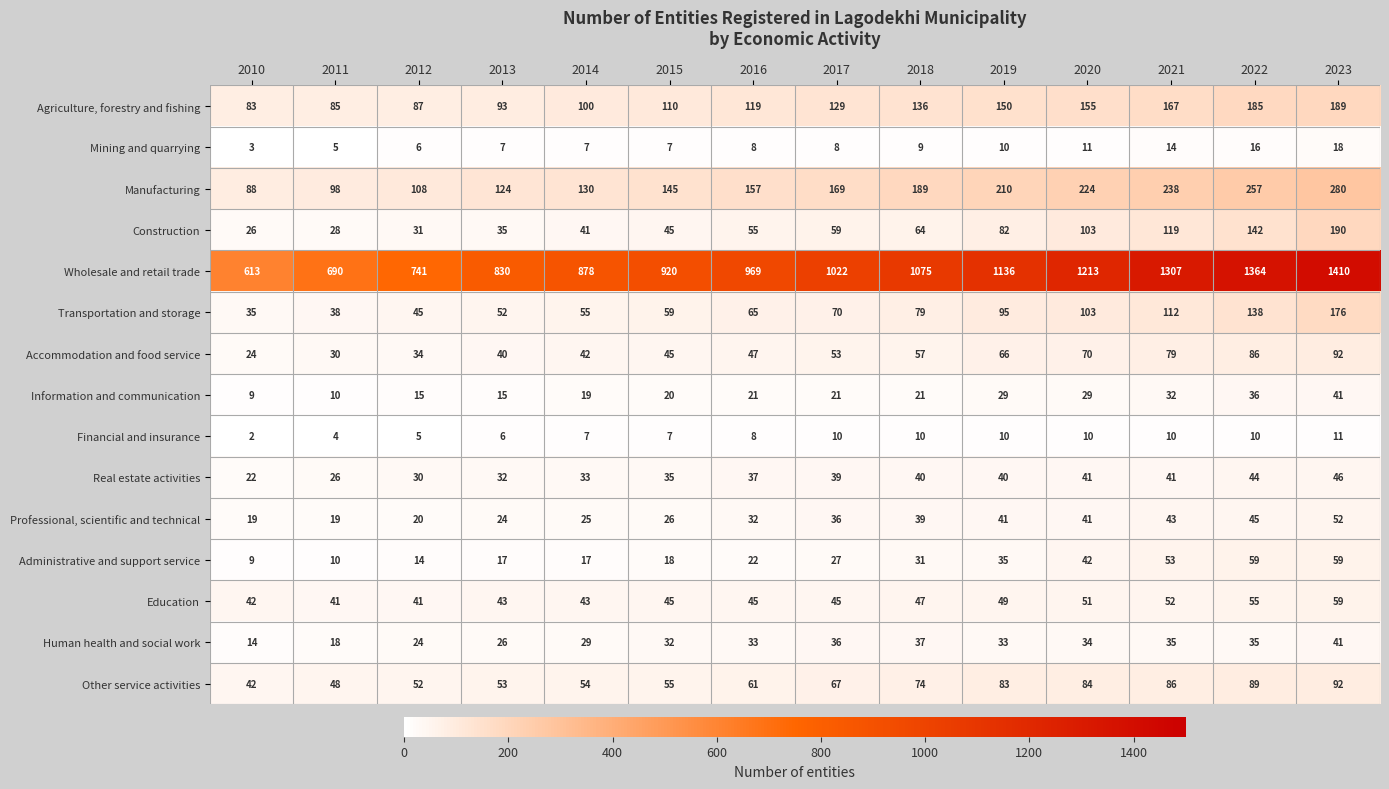

True or false: Professional, scientific and technical has a value of 25 at 2014.

True